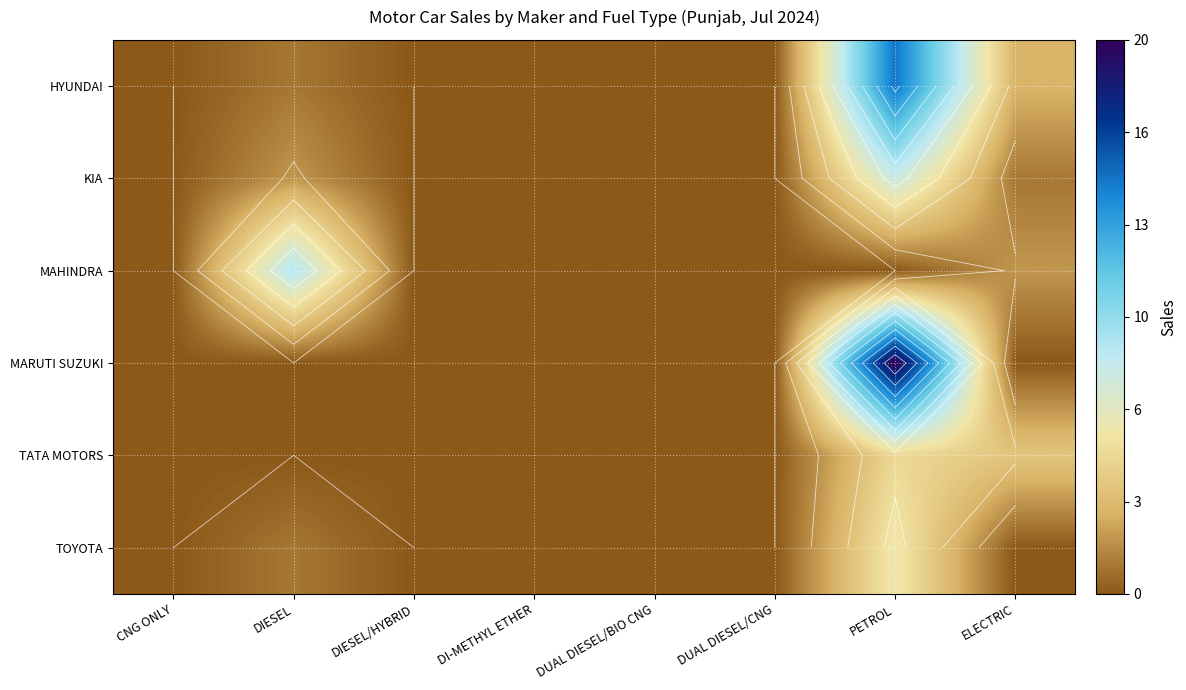

Which series changed the most between DI-METHYL ETHER and PETROL?

MARUTI SUZUKI